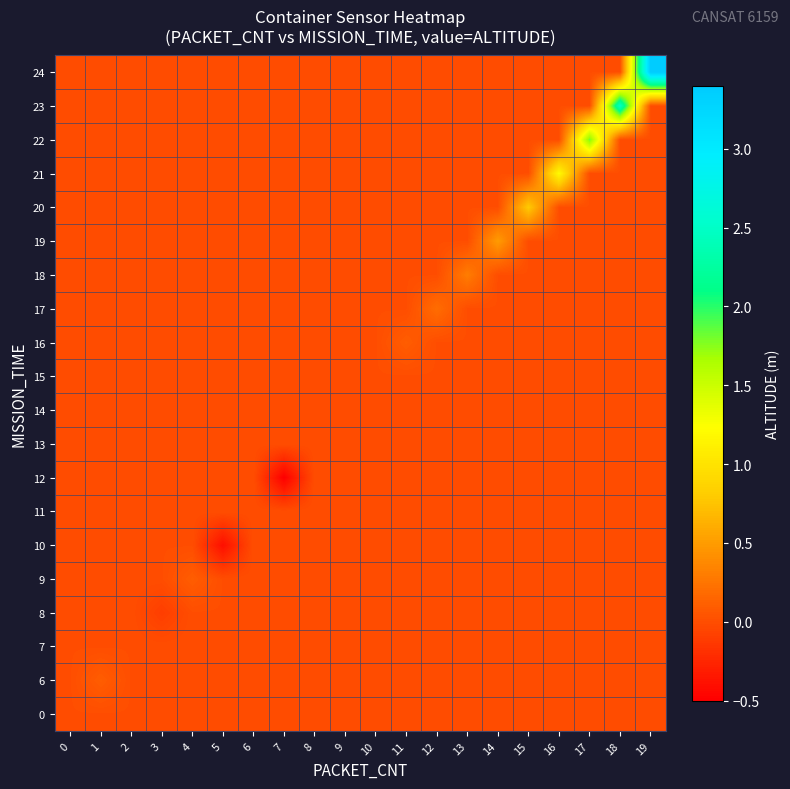

Reading left to right, what are all the values shown in this chart?

0: 0=0.0	1=0.0	2=0.0	3=0.0	4=0.0	5=0.0	6=0.0	7=0.0	8=0.0	9=0.0	10=0.0	11=0.0	12=0.0	13=0.0	14=0.0	15=0.0	16=0.0	17=0.0	18=0.0	19=0.0
6: 0=0.0	1=0.1	2=0.0	3=0.0	4=0.0	5=0.0	6=0.0	7=0.0	8=0.0	9=0.0	10=0.0	11=0.0	12=0.0	13=0.0	14=0.0	15=0.0	16=0.0	17=0.0	18=0.0	19=0.0
7: 0=0.0	1=0.0	2=0.0	3=0.0	4=0.0	5=0.0	6=0.0	7=0.0	8=0.0	9=0.0	10=0.0	11=0.0	12=0.0	13=0.0	14=0.0	15=0.0	16=0.0	17=0.0	18=0.0	19=0.0
8: 0=0.0	1=0.0	2=0.0	3=-0.1	4=0.0	5=0.0	6=0.0	7=0.0	8=0.0	9=0.0	10=0.0	11=0.0	12=0.0	13=0.0	14=0.0	15=0.0	16=0.0	17=0.0	18=0.0	19=0.0
9: 0=0.0	1=0.0	2=0.0	3=0.0	4=0.1	5=0.0	6=0.0	7=0.0	8=0.0	9=0.0	10=0.0	11=0.0	12=0.0	13=0.0	14=0.0	15=0.0	16=0.0	17=0.0	18=0.0	19=0.0
10: 0=0.0	1=0.0	2=0.0	3=0.0	4=0.0	5=-0.4	6=0.0	7=0.0	8=0.0	9=0.0	10=0.0	11=0.0	12=0.0	13=0.0	14=0.0	15=0.0	16=0.0	17=0.0	18=0.0	19=0.0
11: 0=0.0	1=0.0	2=0.0	3=0.0	4=0.0	5=0.0	6=0.0	7=0.0	8=0.0	9=0.0	10=0.0	11=0.0	12=0.0	13=0.0	14=0.0	15=0.0	16=0.0	17=0.0	18=0.0	19=0.0
12: 0=0.0	1=0.0	2=0.0	3=0.0	4=0.0	5=0.0	6=0.0	7=-0.5	8=0.0	9=0.0	10=0.0	11=0.0	12=0.0	13=0.0	14=0.0	15=0.0	16=0.0	17=0.0	18=0.0	19=0.0
13: 0=0.0	1=0.0	2=0.0	3=0.0	4=0.0	5=0.0	6=0.0	7=0.0	8=0.0	9=0.0	10=0.0	11=0.0	12=0.0	13=0.0	14=0.0	15=0.0	16=0.0	17=0.0	18=0.0	19=0.0
14: 0=0.0	1=0.0	2=0.0	3=0.0	4=0.0	5=0.0	6=0.0	7=0.0	8=0.0	9=0.0	10=0.0	11=0.0	12=0.0	13=0.0	14=0.0	15=0.0	16=0.0	17=0.0	18=0.0	19=0.0
15: 0=0.0	1=0.0	2=0.0	3=0.0	4=0.0	5=0.0	6=0.0	7=0.0	8=0.0	9=0.0	10=0.0	11=0.0	12=0.0	13=0.0	14=0.0	15=0.0	16=0.0	17=0.0	18=0.0	19=0.0
16: 0=0.0	1=0.0	2=0.0	3=0.0	4=0.0	5=0.0	6=0.0	7=0.0	8=0.0	9=0.0	10=0.0	11=0.1	12=0.0	13=0.0	14=0.0	15=0.0	16=0.0	17=0.0	18=0.0	19=0.0
17: 0=0.0	1=0.0	2=0.0	3=0.0	4=0.0	5=0.0	6=0.0	7=0.0	8=0.0	9=0.0	10=0.0	11=0.0	12=0.2	13=0.0	14=0.0	15=0.0	16=0.0	17=0.0	18=0.0	19=0.0
18: 0=0.0	1=0.0	2=0.0	3=0.0	4=0.0	5=0.0	6=0.0	7=0.0	8=0.0	9=0.0	10=0.0	11=0.0	12=0.0	13=0.3	14=0.0	15=0.0	16=0.0	17=0.0	18=0.0	19=0.0
19: 0=0.0	1=0.0	2=0.0	3=0.0	4=0.0	5=0.0	6=0.0	7=0.0	8=0.0	9=0.0	10=0.0	11=0.0	12=0.0	13=0.0	14=0.5	15=0.0	16=0.0	17=0.0	18=0.0	19=0.0
20: 0=0.0	1=0.0	2=0.0	3=0.0	4=0.0	5=0.0	6=0.0	7=0.0	8=0.0	9=0.0	10=0.0	11=0.0	12=0.0	13=0.0	14=0.0	15=0.8	16=0.0	17=0.0	18=0.0	19=0.0
21: 0=0.0	1=0.0	2=0.0	3=0.0	4=0.0	5=0.0	6=0.0	7=0.0	8=0.0	9=0.0	10=0.0	11=0.0	12=0.0	13=0.0	14=0.0	15=0.0	16=1.2	17=0.0	18=0.0	19=0.0
22: 0=0.0	1=0.0	2=0.0	3=0.0	4=0.0	5=0.0	6=0.0	7=0.0	8=0.0	9=0.0	10=0.0	11=0.0	12=0.0	13=0.0	14=0.0	15=0.0	16=0.0	17=1.8	18=0.0	19=0.0
23: 0=0.0	1=0.0	2=0.0	3=0.0	4=0.0	5=0.0	6=0.0	7=0.0	8=0.0	9=0.0	10=0.0	11=0.0	12=0.0	13=0.0	14=0.0	15=0.0	16=0.0	17=0.0	18=2.5	19=0.0
24: 0=0.0	1=0.0	2=0.0	3=0.0	4=0.0	5=0.0	6=0.0	7=0.0	8=0.0	9=0.0	10=0.0	11=0.0	12=0.0	13=0.0	14=0.0	15=0.0	16=0.0	17=0.0	18=0.0	19=3.4